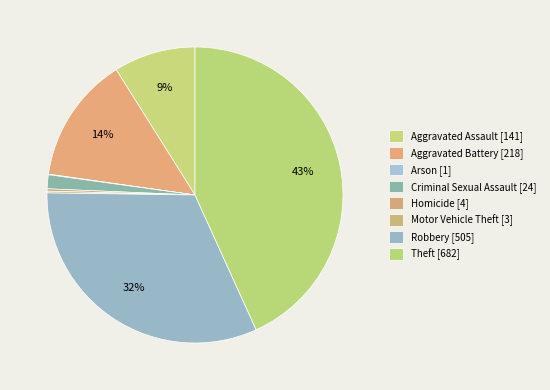

What percentage do Homicide and Robbery together represent?

32.3%